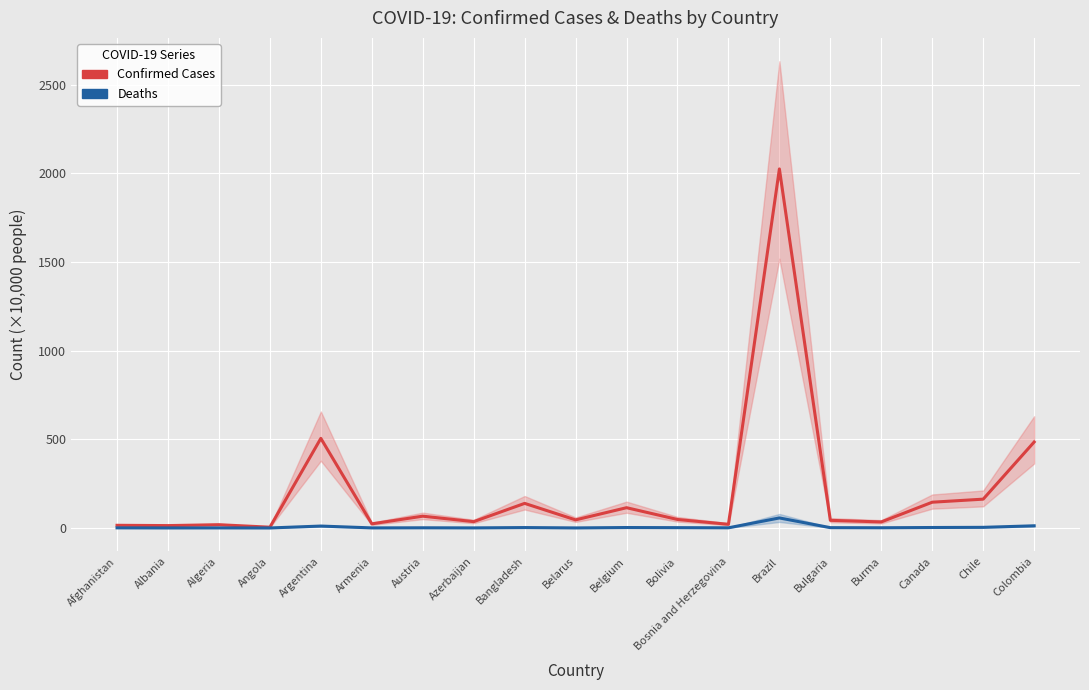

What is the sum of all Deaths (×10k) values?

100.6